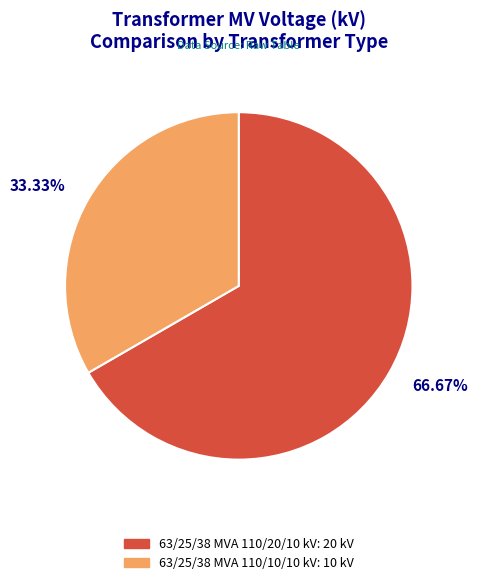

The 63/25/38 MVA 110/10/10 kV slice represents 33% of the pie. True or false?

True